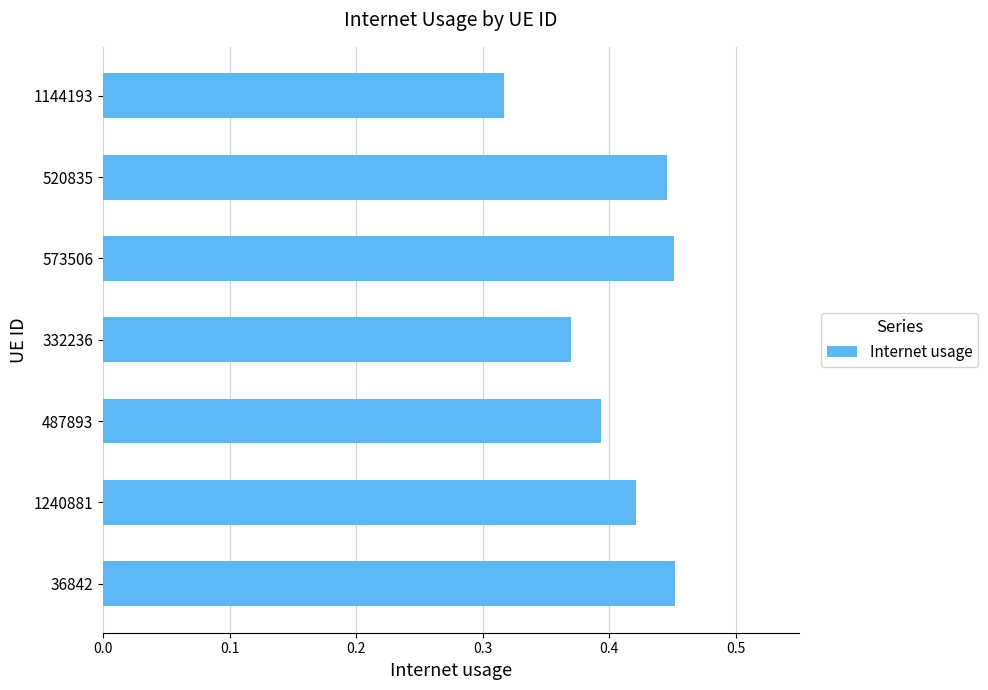

Which label corresponds to the smallest value in the chart?

1144193